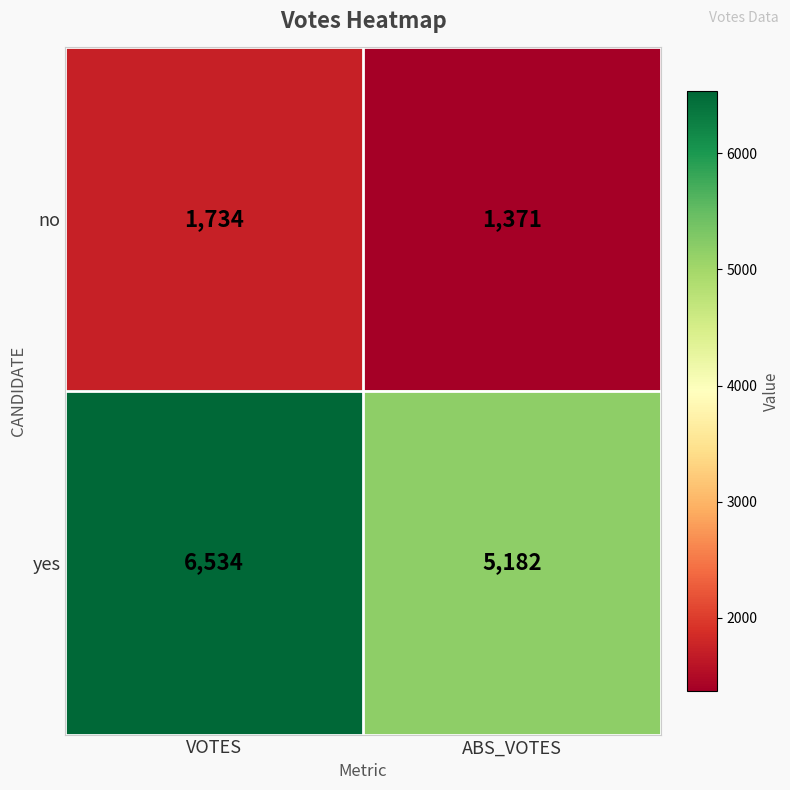

Reading left to right, extract all data points from this chart.

no: 1734	1371
yes: 6534	5182